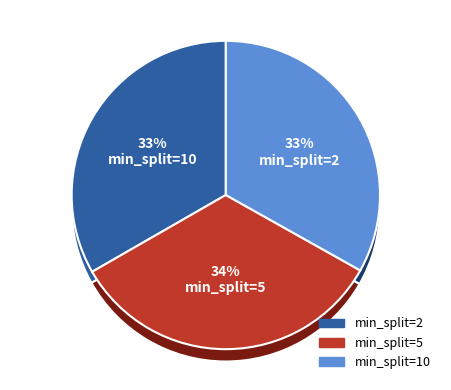

To the nearest percent, what is the combined percentage of 5 and 10?

67%